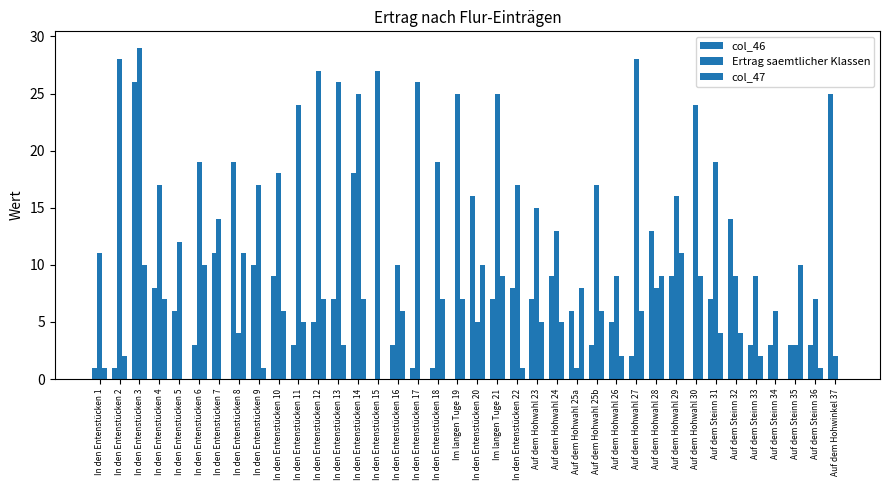

True or false: col_46 has a value of 5 at Auf dem Hohwahl 23.

False